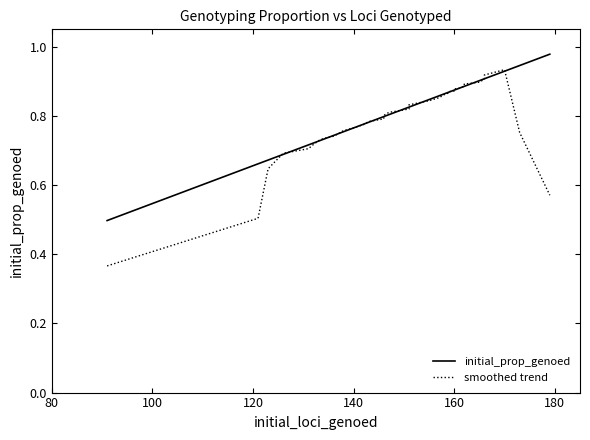

Reading left to right, list all the values displayed in this chart.

initial_prop_genoed: 0.5	0.7	0.7	0.7	0.7	0.7	0.7	0.7	0.7	0.7	0.8	0.8	0.8	0.8	0.8	0.8	0.8	0.8	0.8	0.8	0.9	0.9	0.9	0.9	0.9	0.9	0.9	0.9	0.9	0.9	0.9	0.9	0.9	0.9	0.9	1.0
smoothed trend: 0.4	0.5	0.6	0.7	0.7	0.7	0.7	0.7	0.7	0.7	0.8	0.8	0.8	0.8	0.8	0.8	0.8	0.8	0.8	0.8	0.9	0.9	0.9	0.9	0.9	0.9	0.9	0.9	0.9	0.9	0.9	0.9	0.9	0.9	0.8	0.6